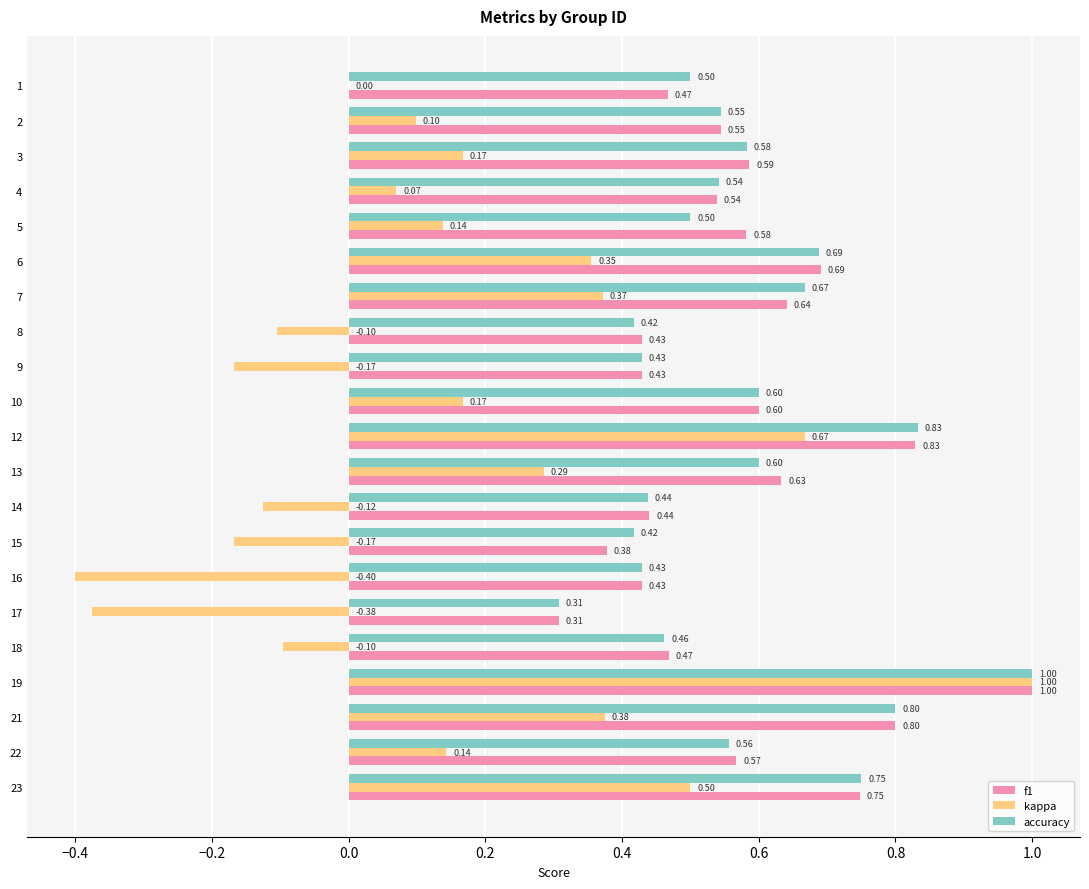

What is the sum of the f1 values at 5 and 9?

1.0